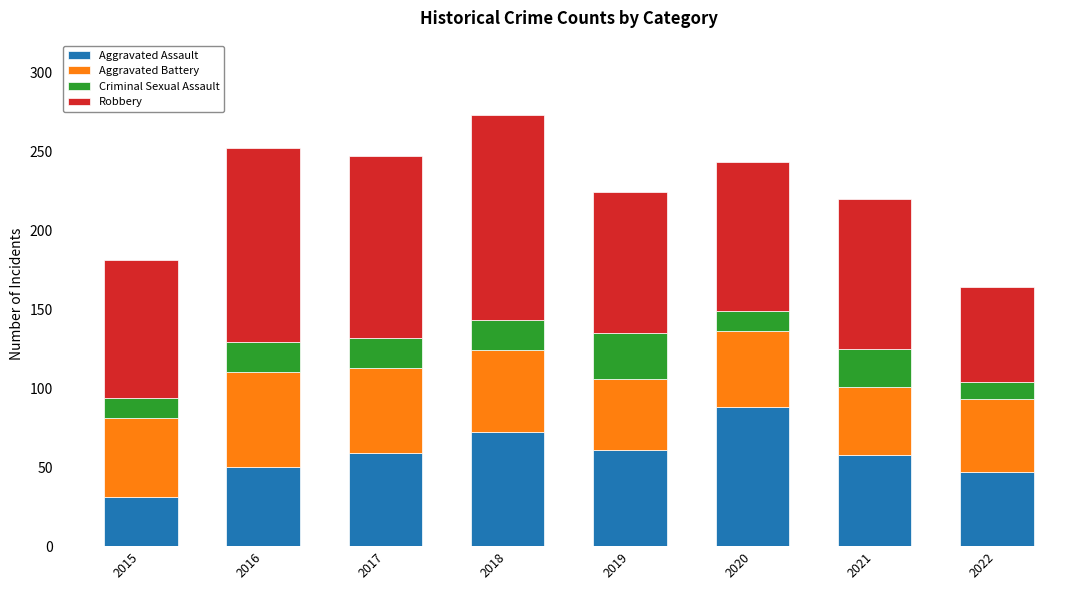

What is the difference between the second highest and minimum values in the Aggravated Assault series?

41